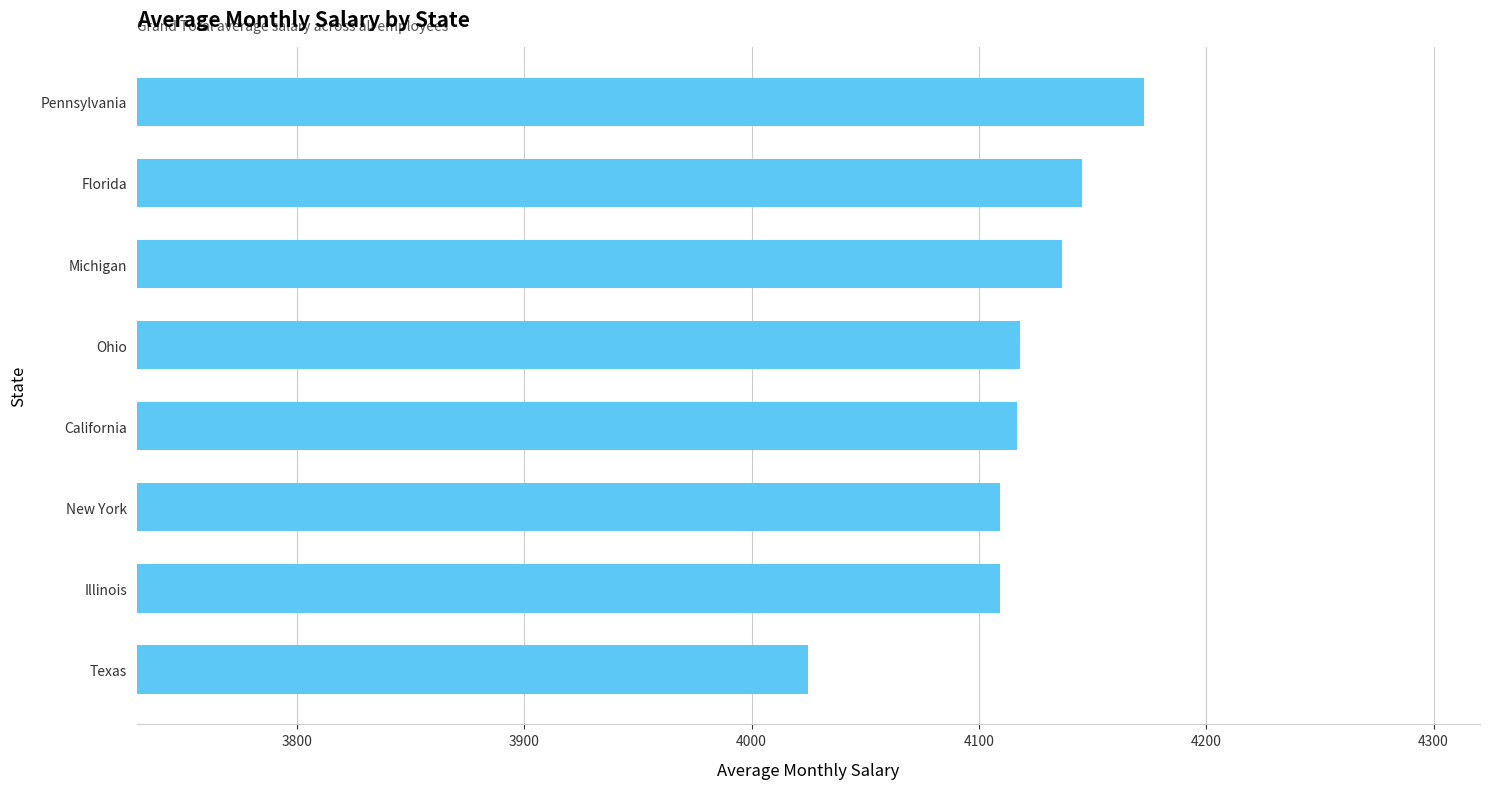

Read the value at Illinois.

4109.1